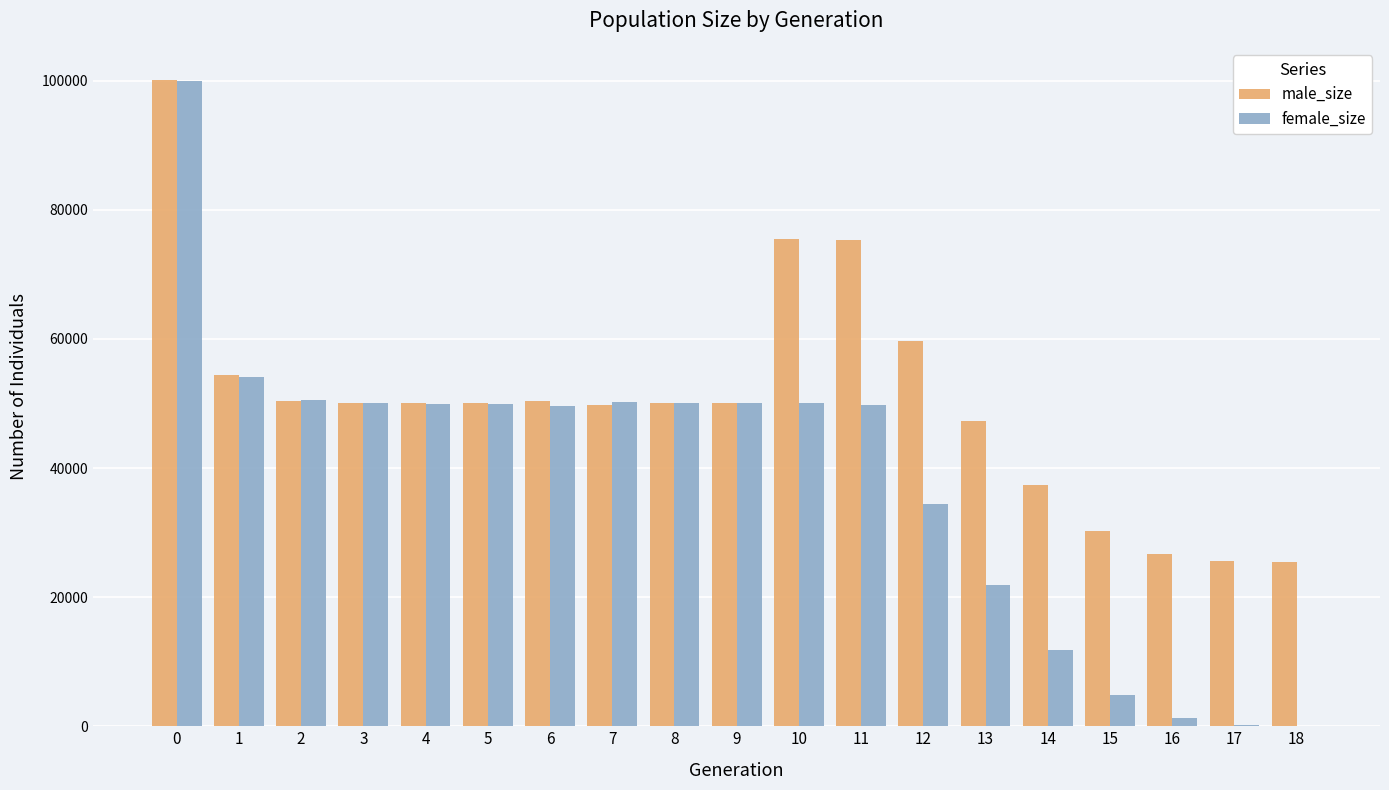

Does the chart contain stacked bars?

No